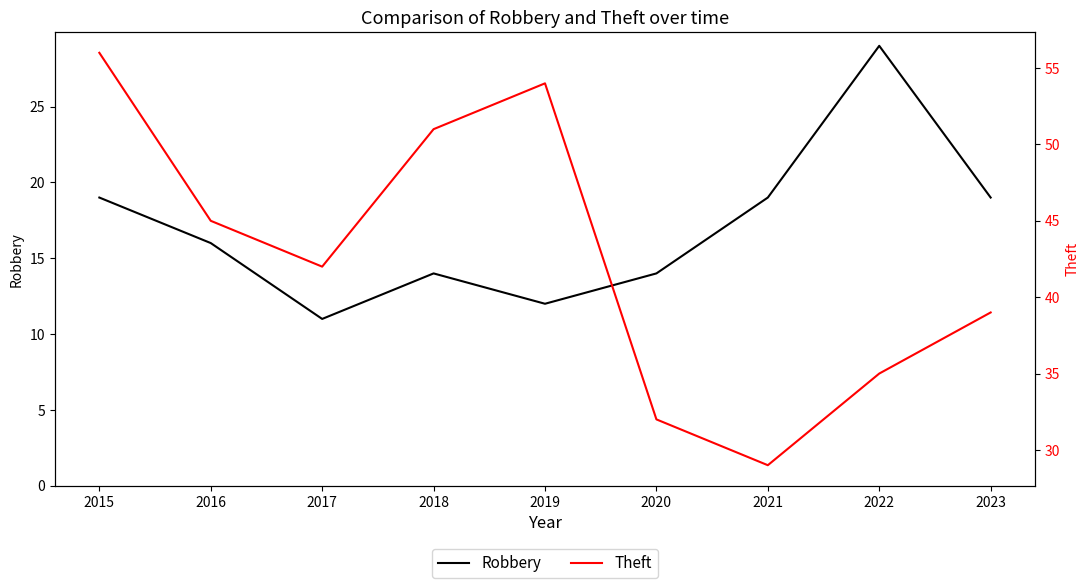

What is the difference between the highest and lowest values at 2023?

20